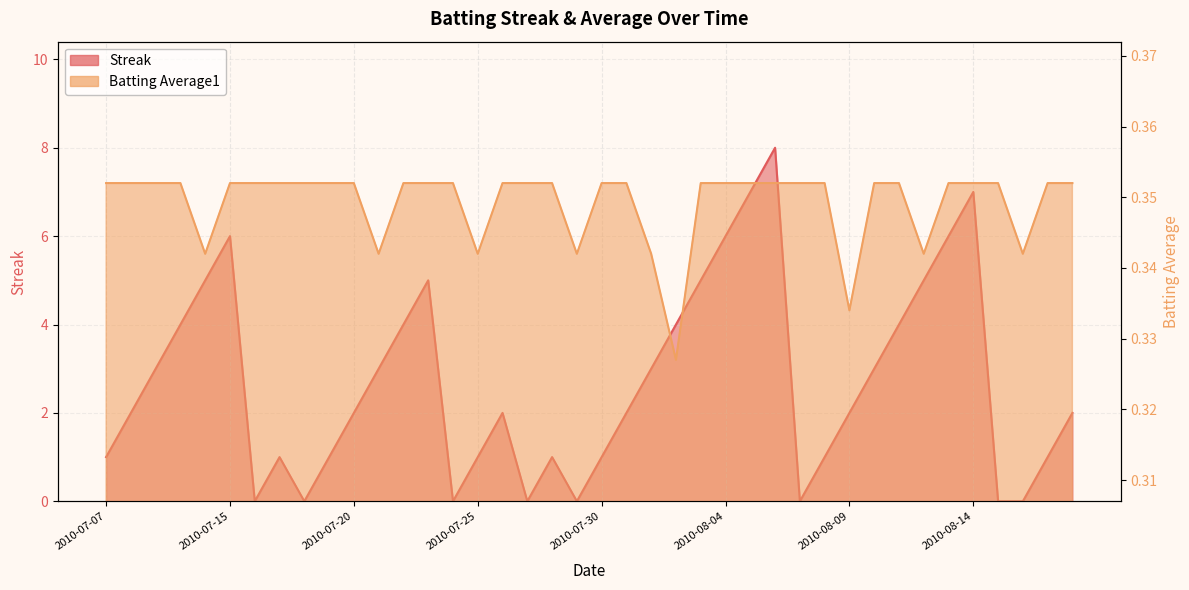

What is the average value of the Streak series?

2.7